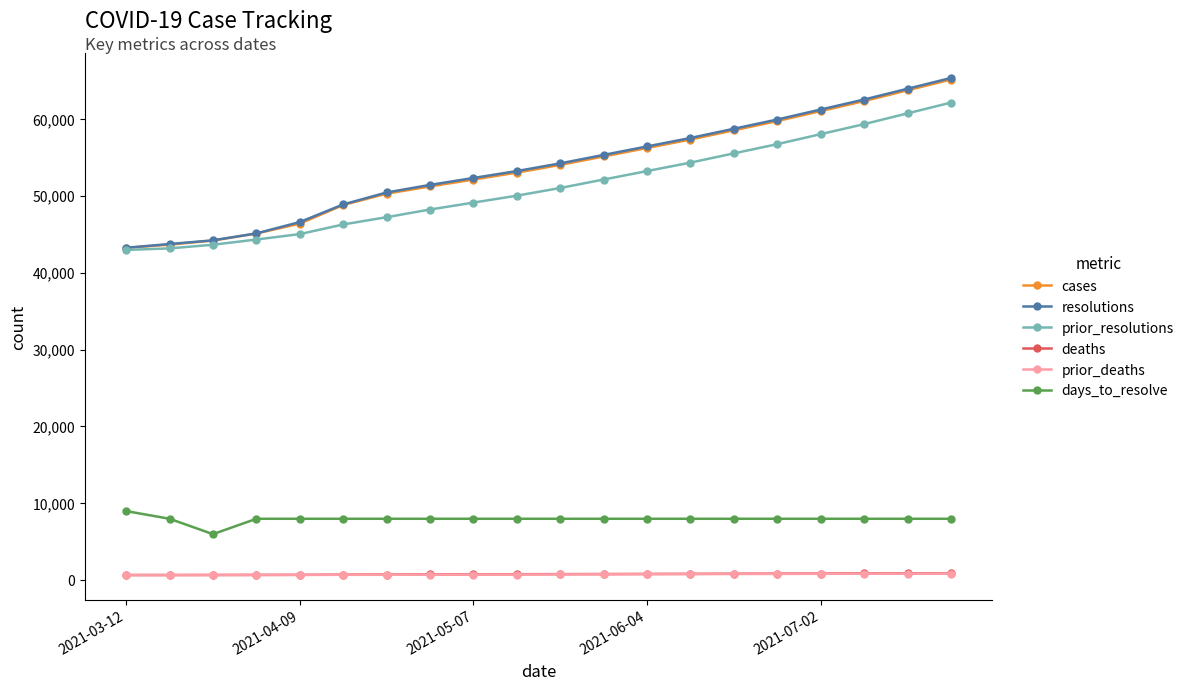

What is the maximum value shown in the chart?

65300